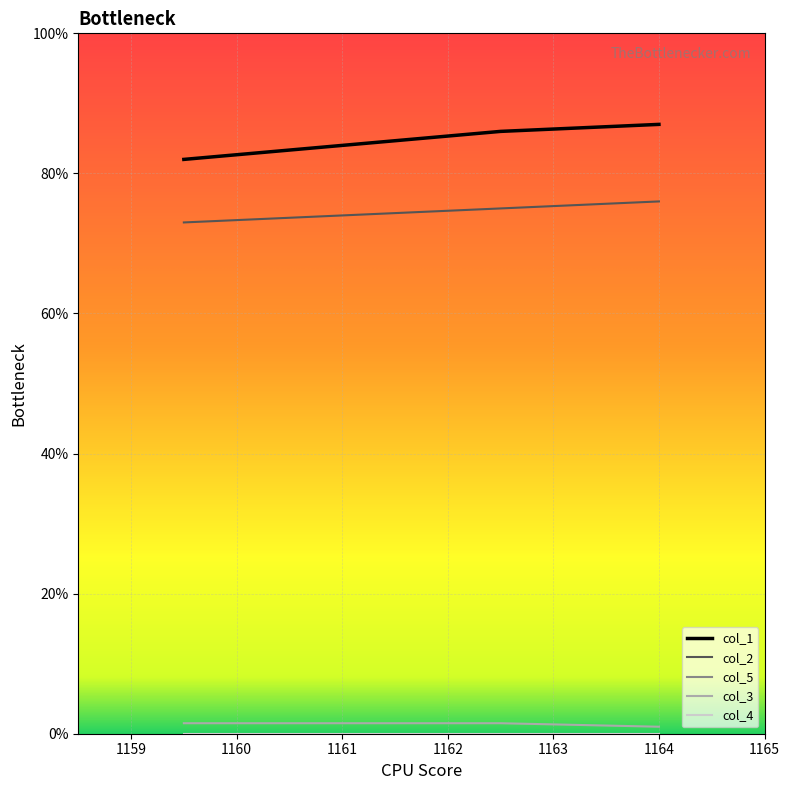

What is the lowest value of the col_1 series?

82.0